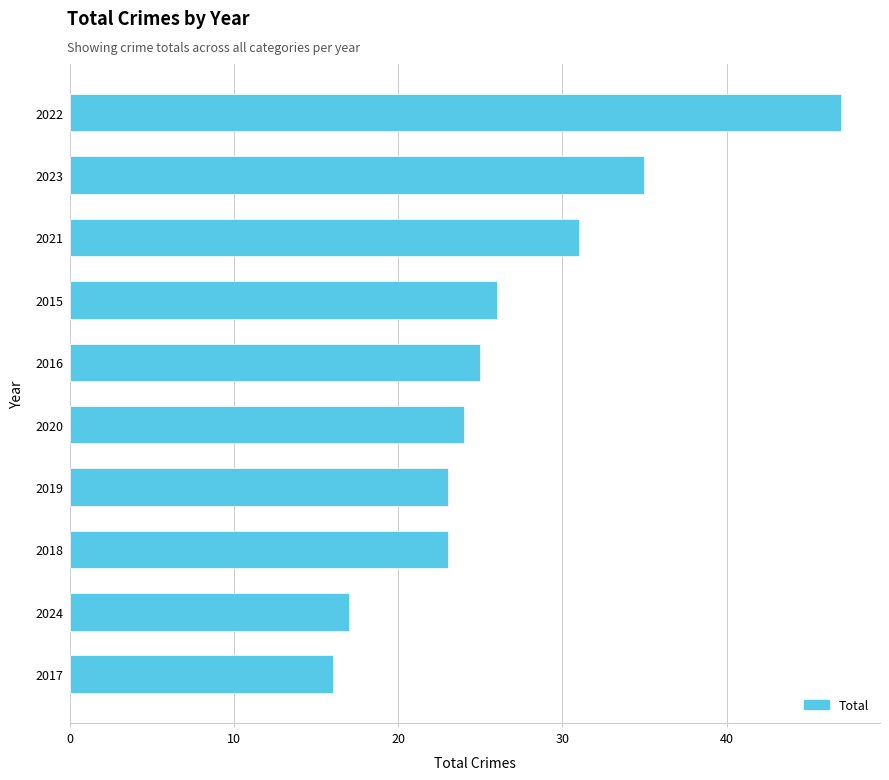

What is the change in value from 2017 to 2022?

+31